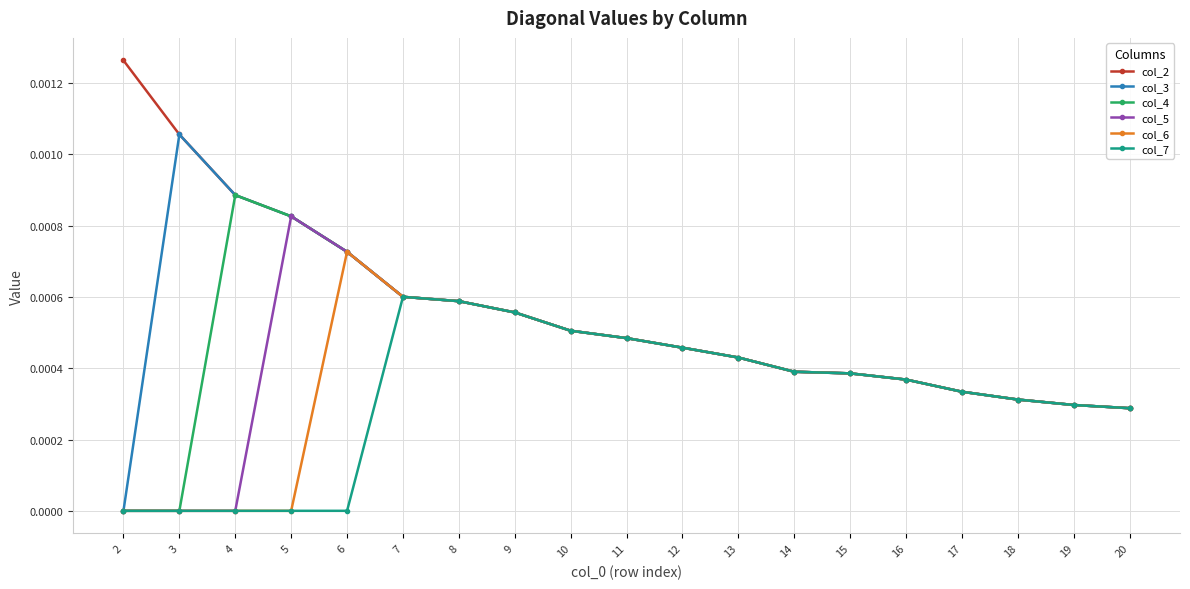

Is it true that col_5 equals 0.0 at 17?

True